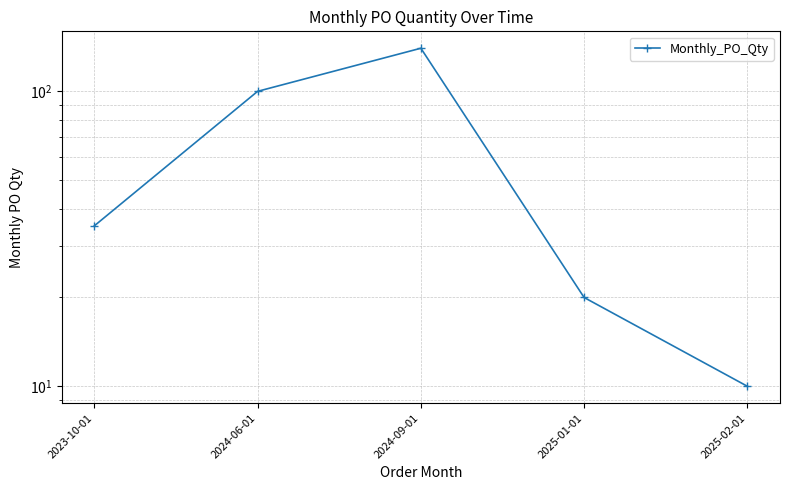

Count the number of data series in this chart.

1